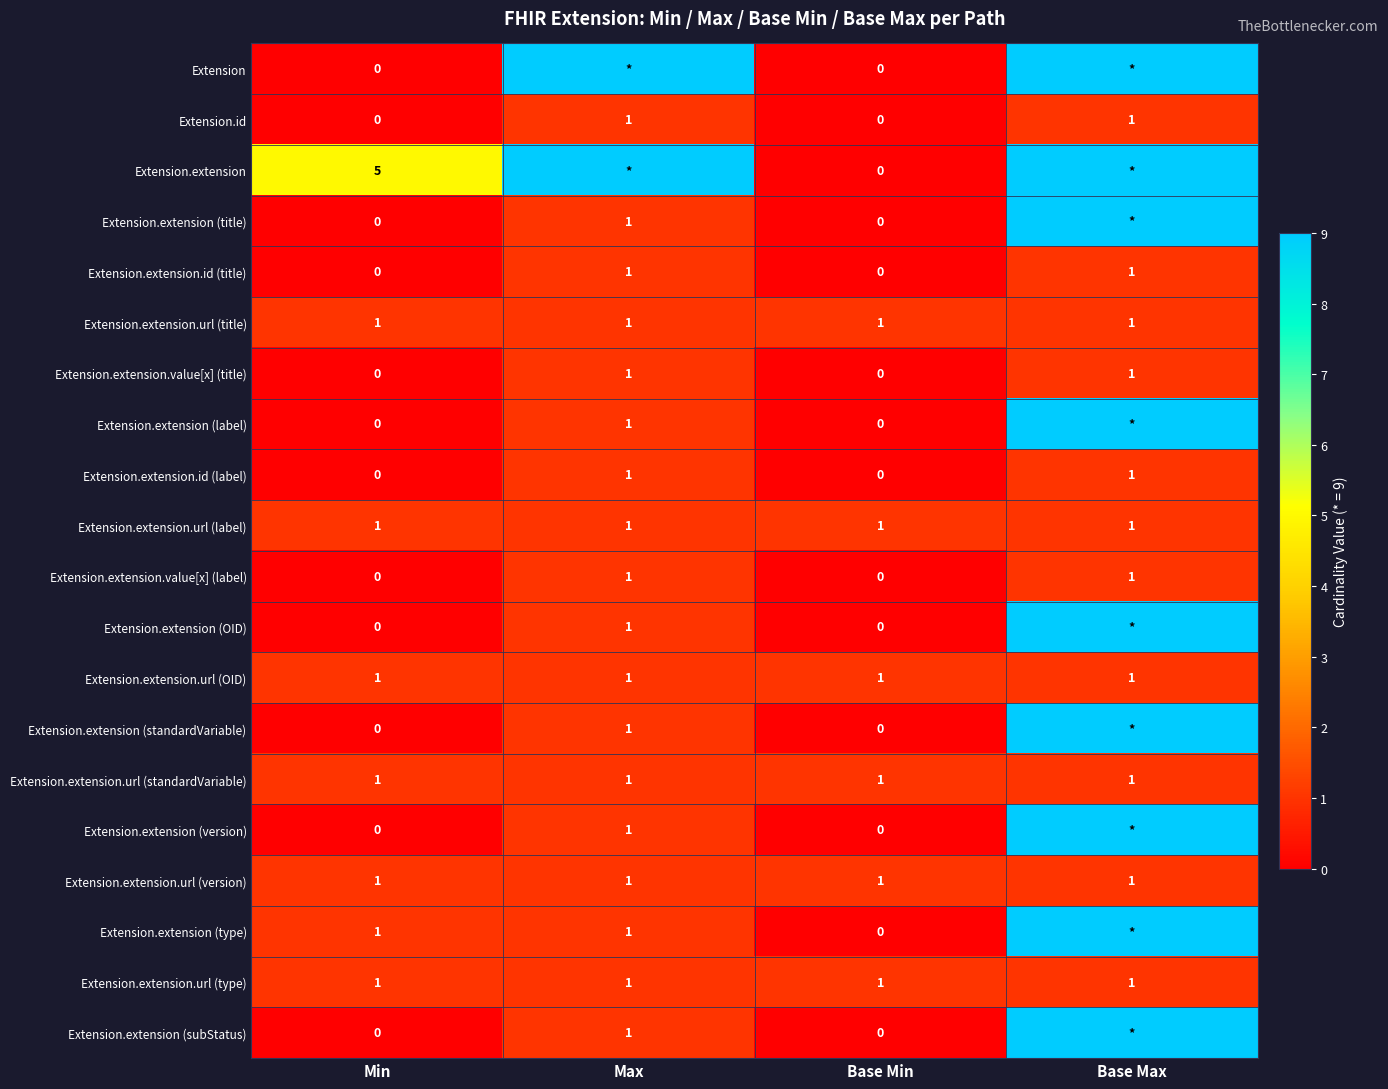

What is the sum of all Extension.extension.url (version) values?

4